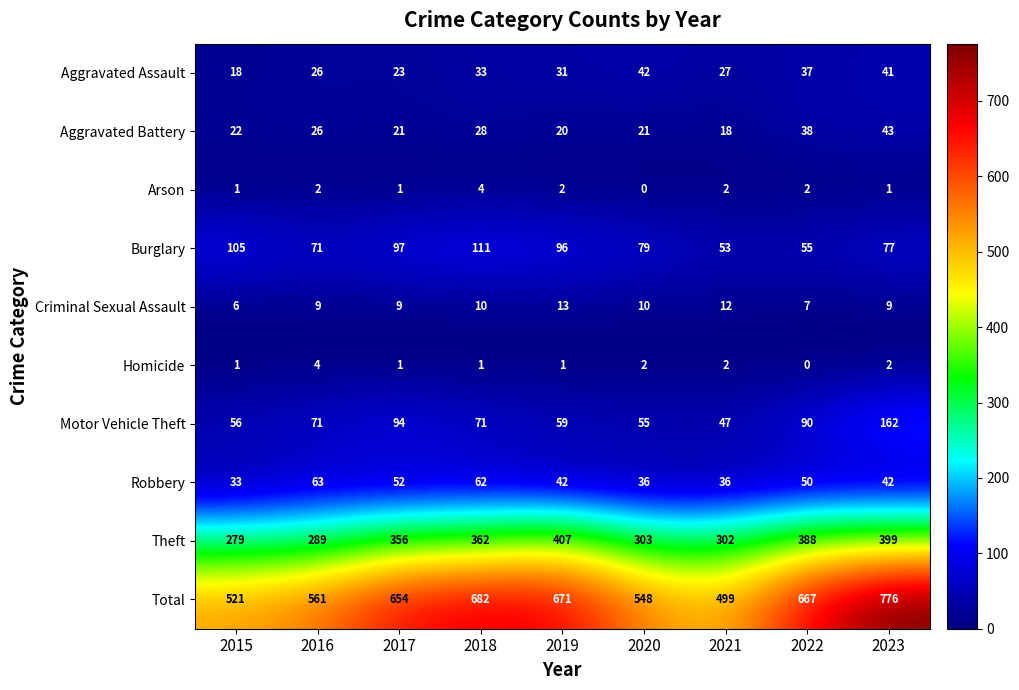

At which category is the sum across all series the highest?

2023